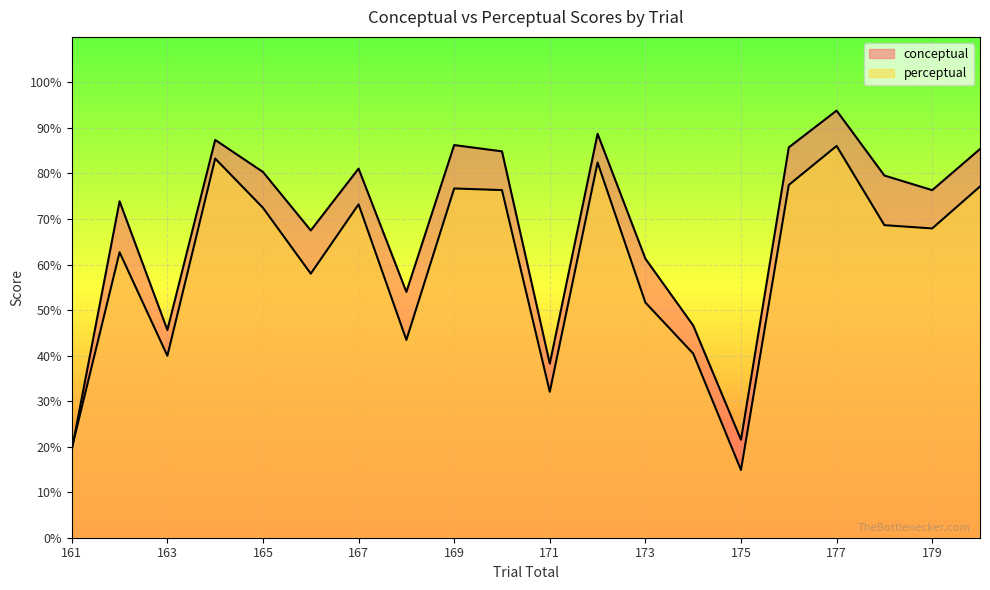

What is the minimum value shown in the chart?

14.9